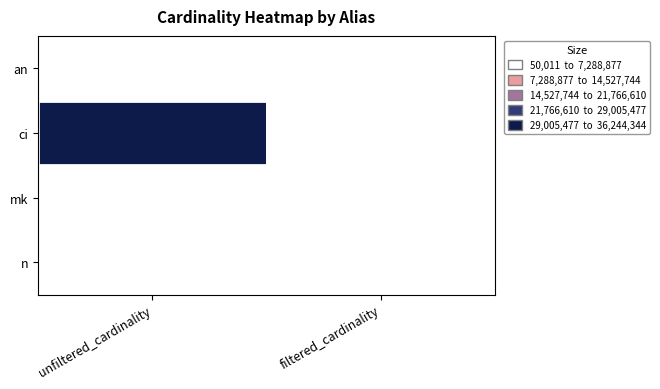

Rank the series by their maximum value, from highest to lowest.

ci, mk, n, an